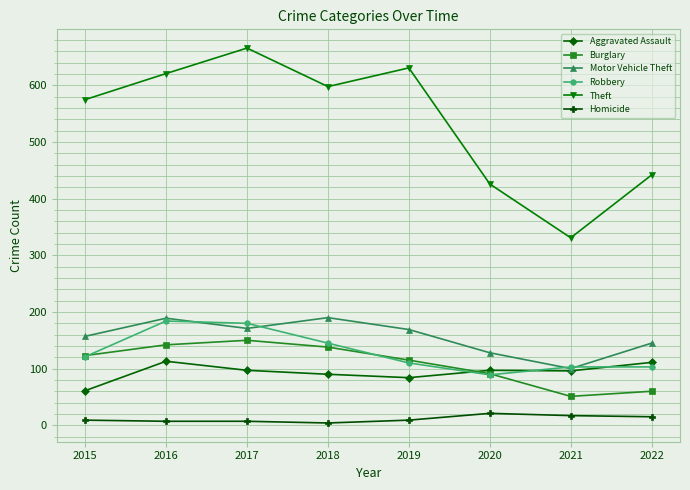

What is the value of the Homicide point at the 6th from the left?

21